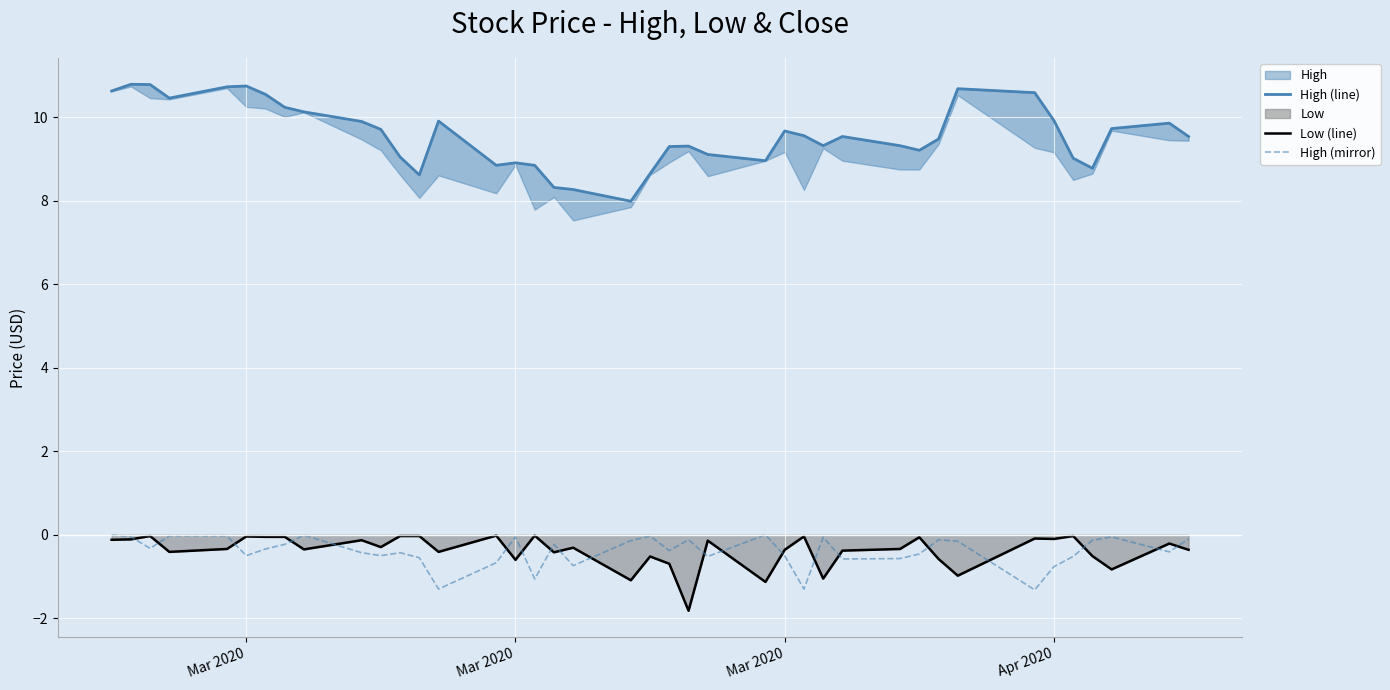

The High (line) series shows 12.7 at 12. True or false?

False